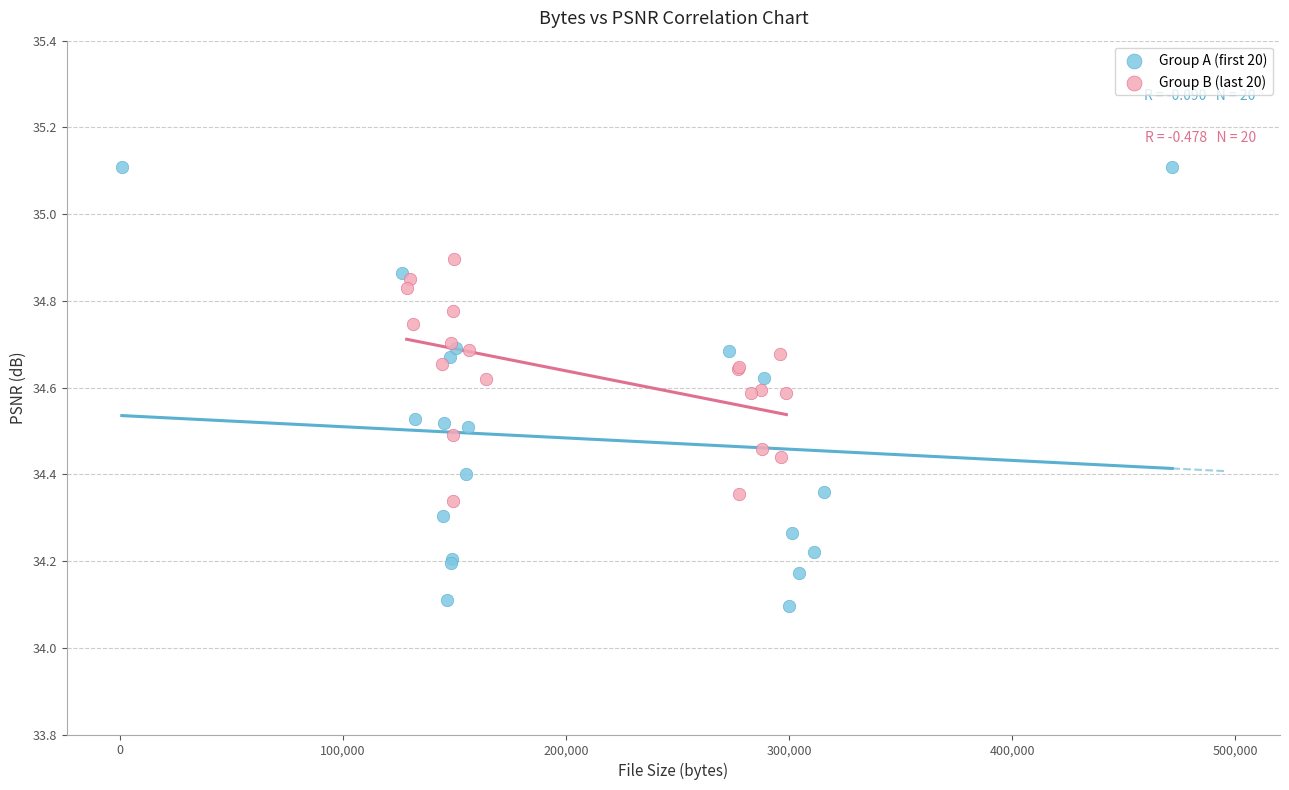

What are all the series names shown in the legend?

Group A (first 20), Group B (last 20)